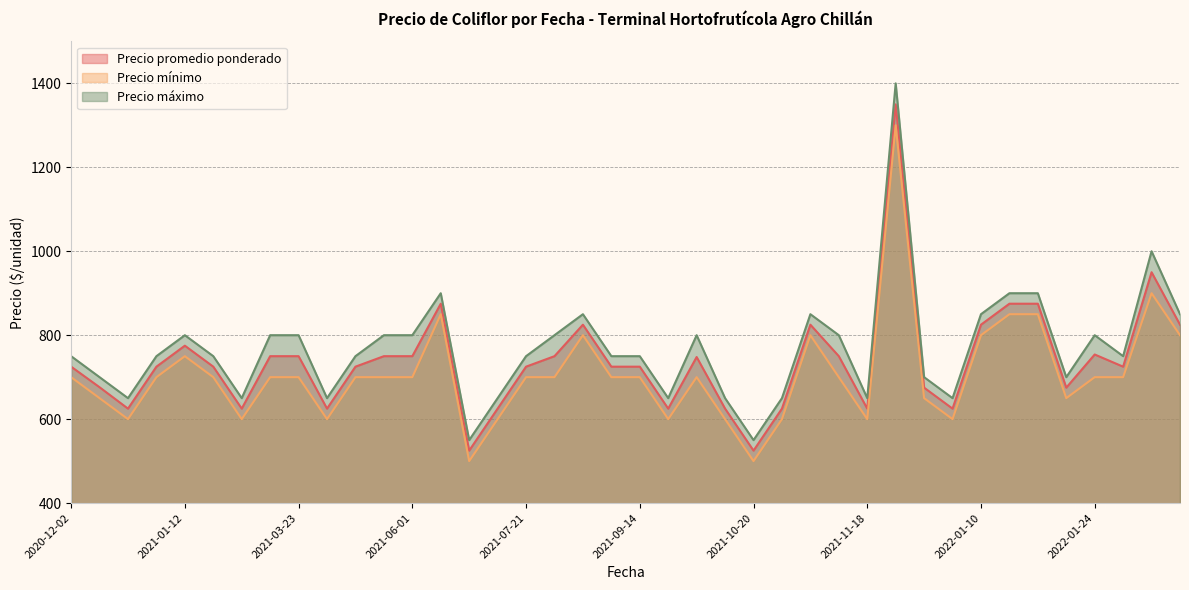

Which category has the highest value in the Precio mínimo series?

2021-12-07